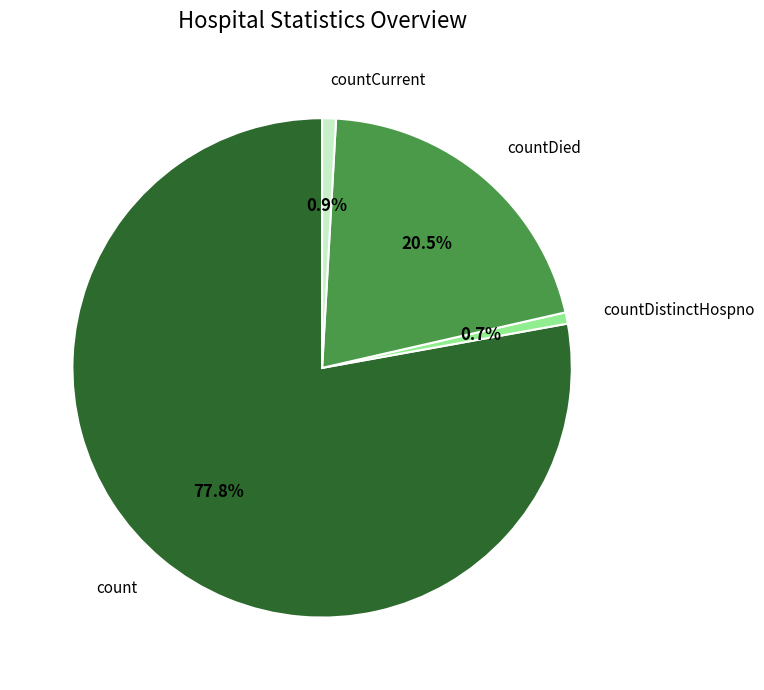

Is there any slice that represents more than half of the pie?

Yes